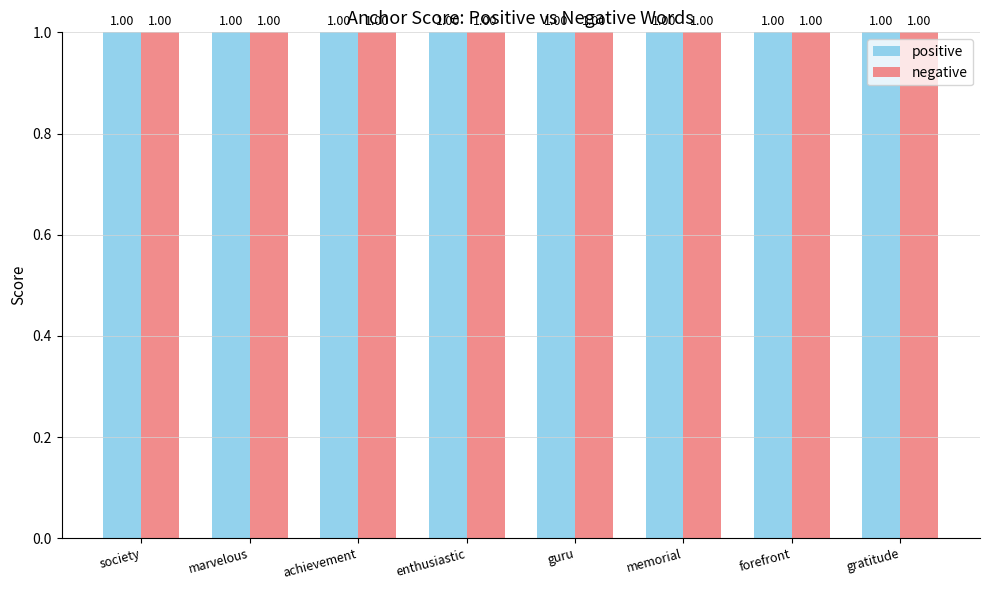

What is the approximate value of negative at enthusiastic?

1